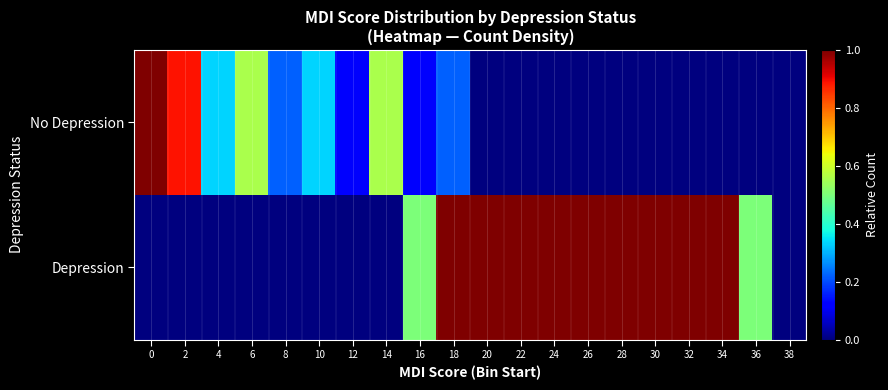

Rank the series by their maximum value, from highest to lowest.

No Depression, Depression